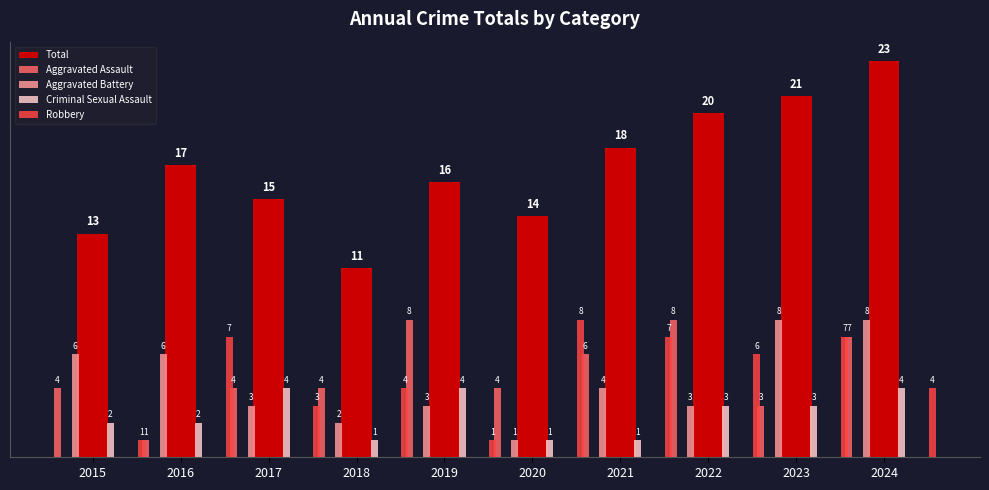

Which series has the largest total across all categories?

Total